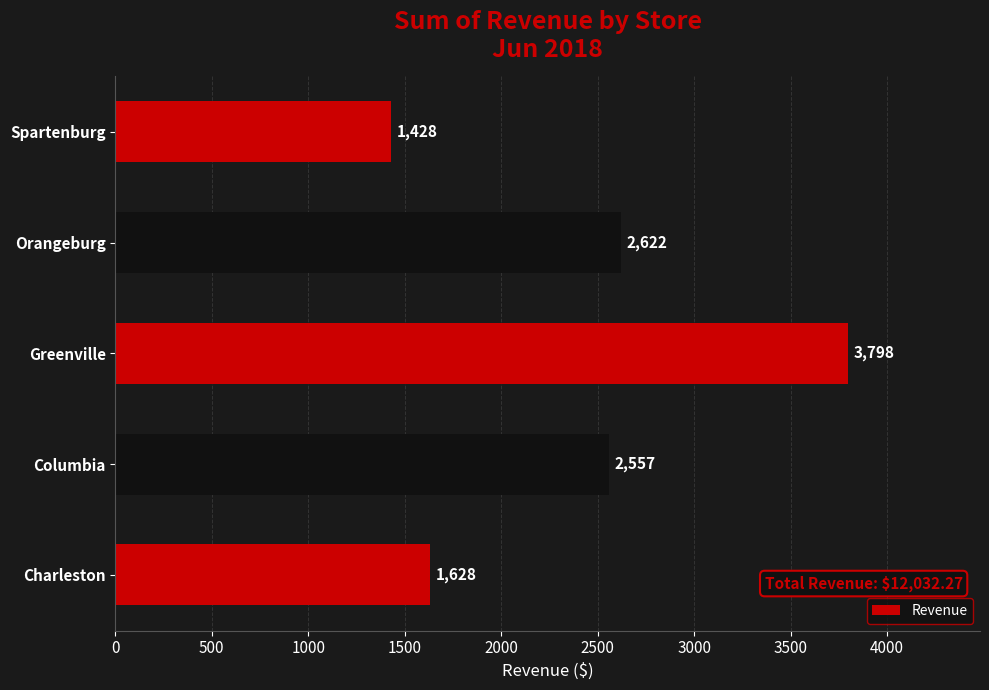

How many data points are above 2556?

3